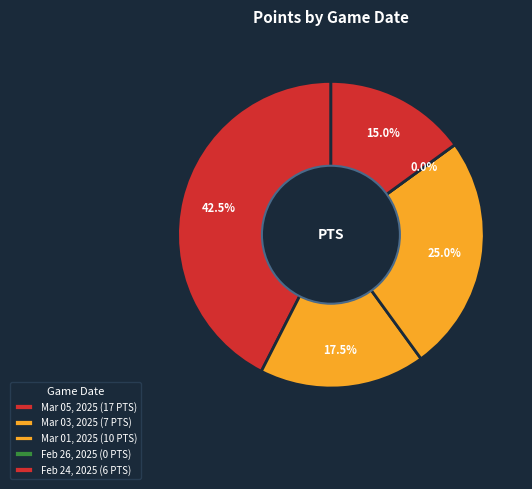

How many slices are in this pie chart?

5